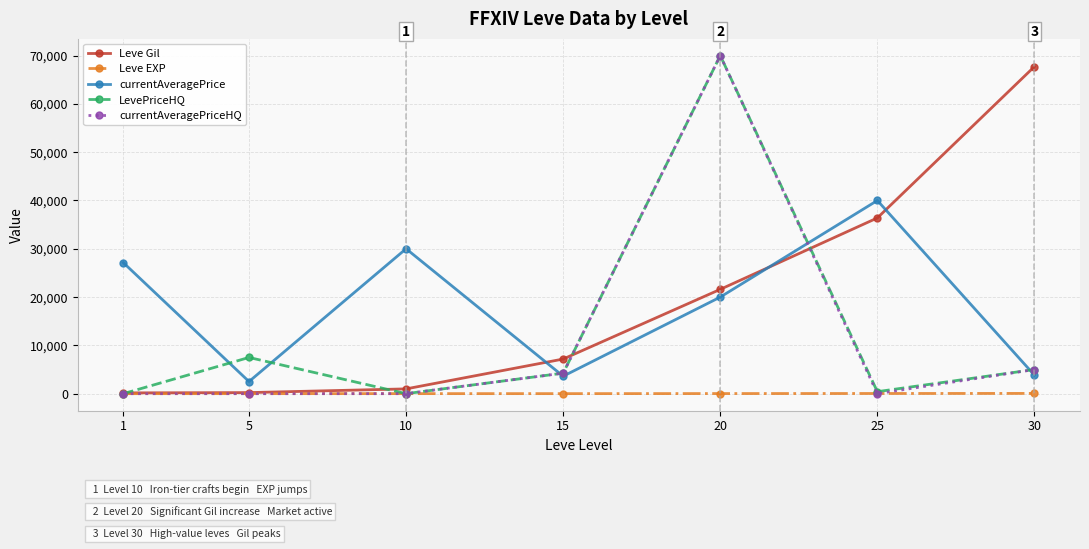

Is this an area chart (filled region under the line)?

No